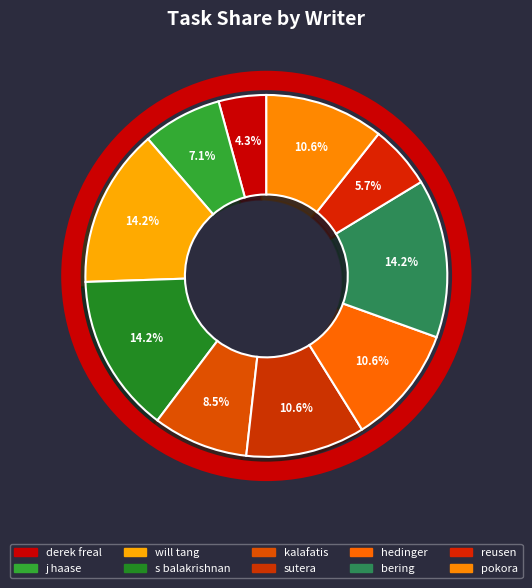

Count the number of slices in the pie.

10